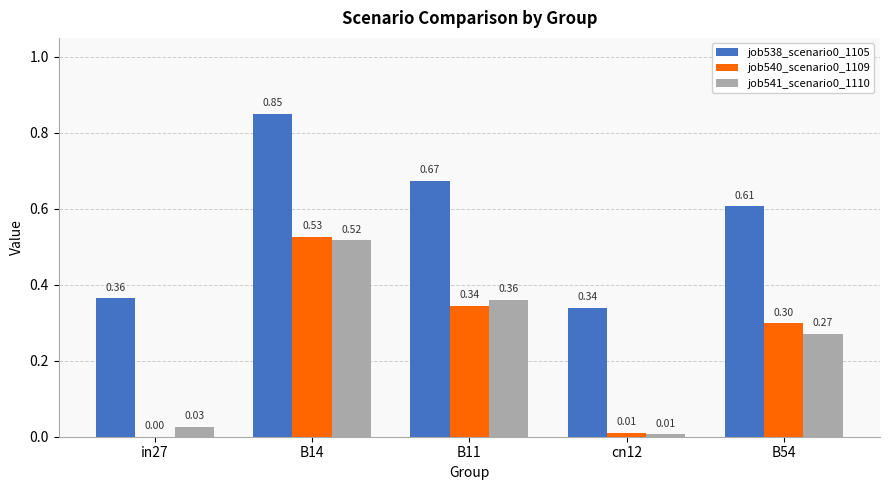

The value of job540_scenario0_1109 at cn12 is 0.0. True or false?

True